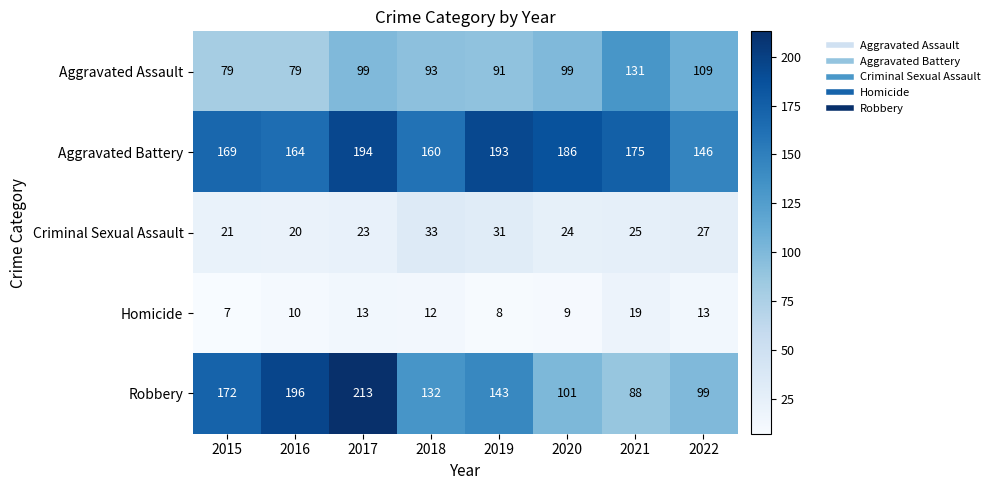

List the series in order of their peak value, lowest first.

Homicide, Criminal Sexual Assault, Aggravated Assault, Aggravated Battery, Robbery